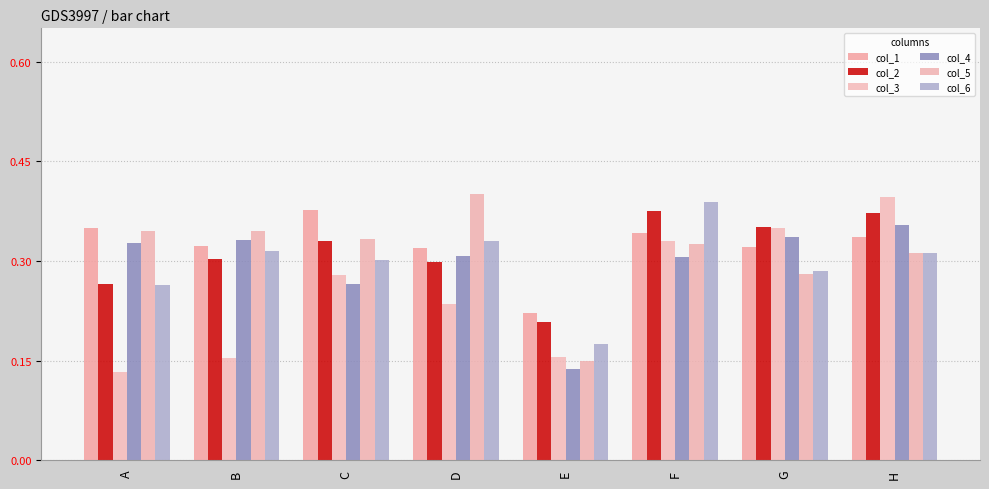

What is the value of the col_3 bar at the 7th from the left?

0.3